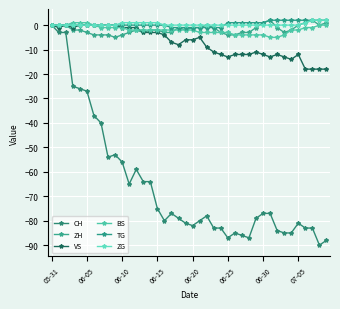

What is the difference between the maximum and second lowest values in the ZG series?

2